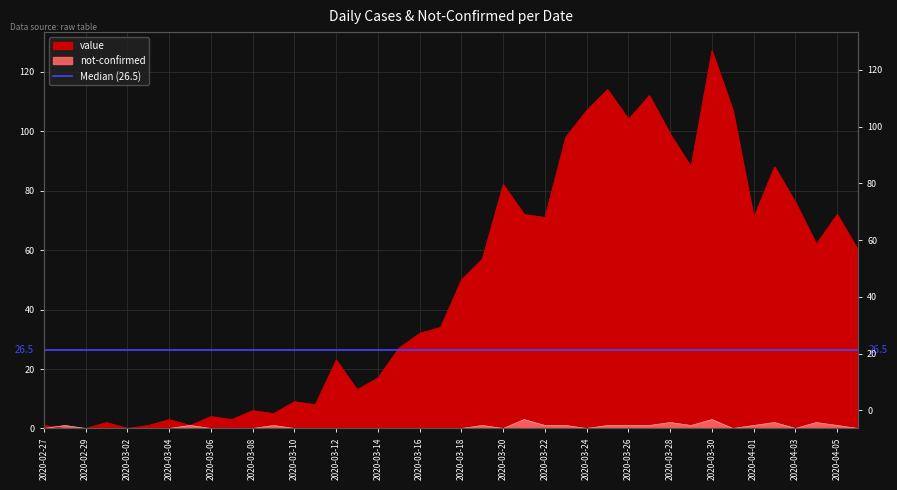

How many interior local peaks does the value series have?

12